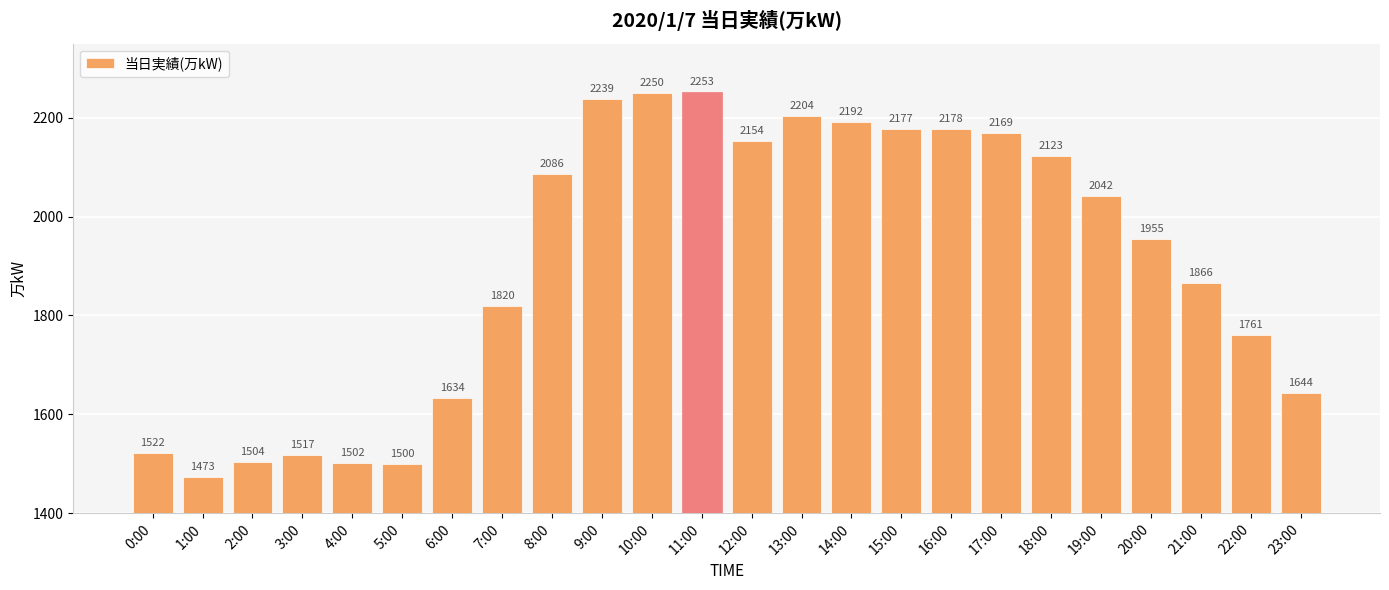

Reading left to right, list all the values displayed in this chart.

1522	1473	1504	1517	1502	1500	1634	1820	2086	2239	2250	2253	2154	2204	2192	2177	2178	2169	2123	2042	1955	1866	1761	1644